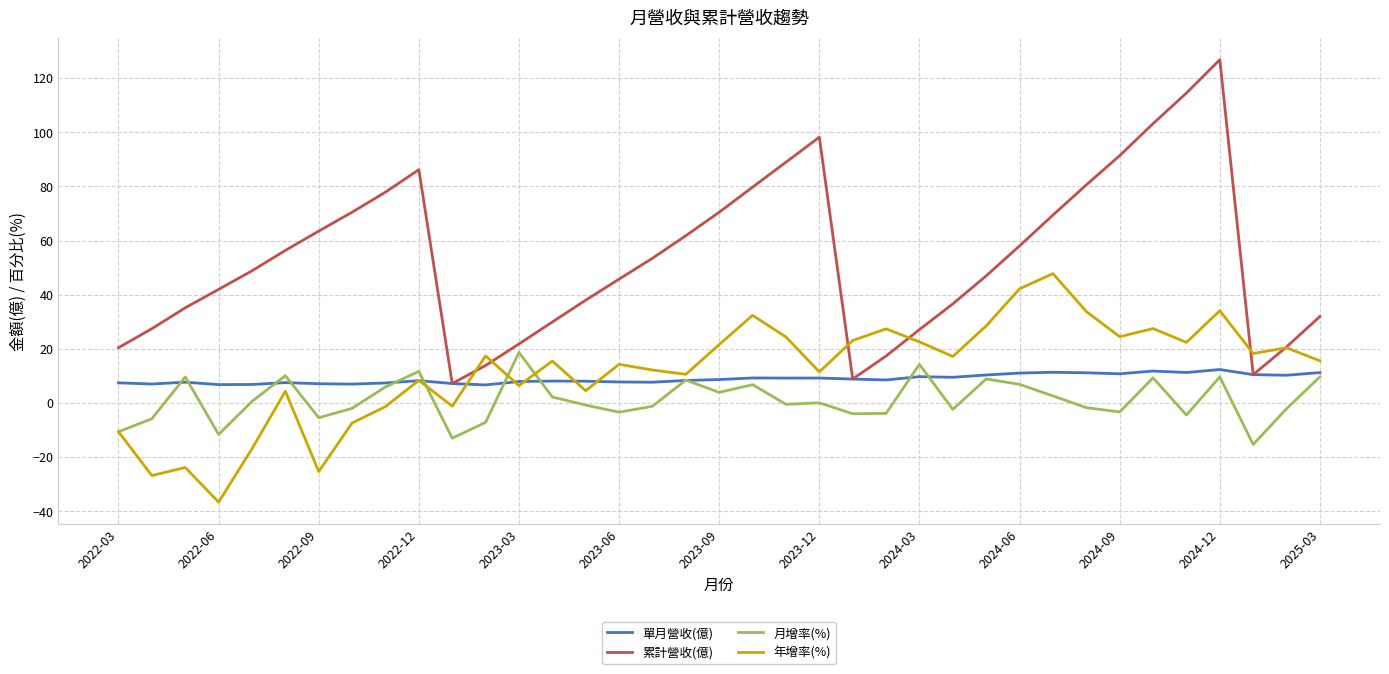

Which series has the widest spread of values?

累計營收(億)